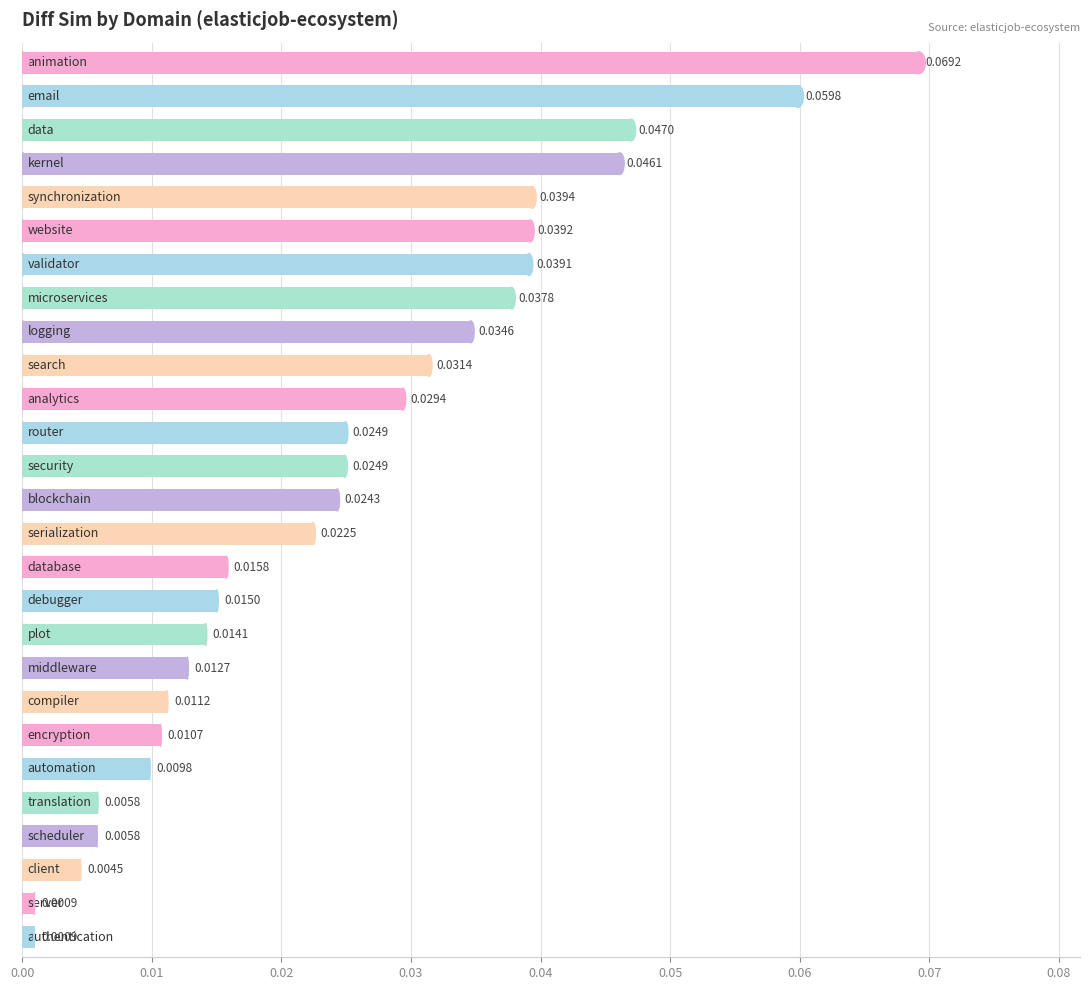

What is the sum of all values?

0.7